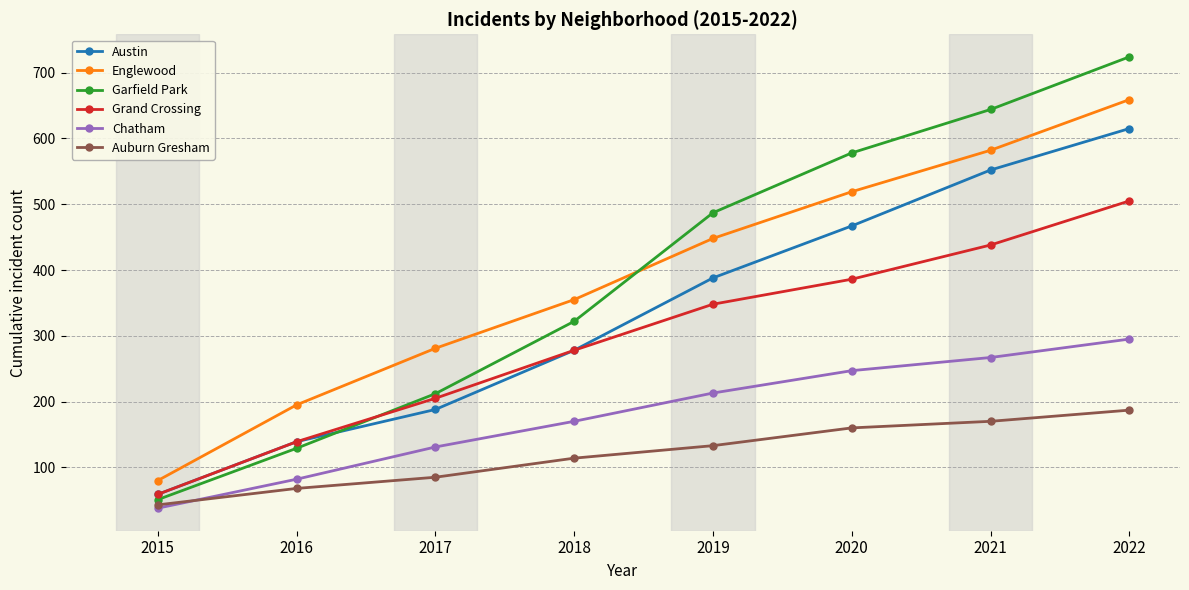

What is the difference between the highest and lowest values at 2017?

196